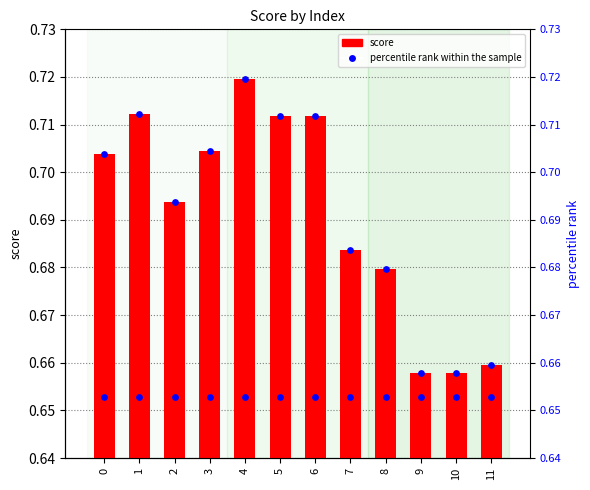

What is the total value across all series at 6?

1.4